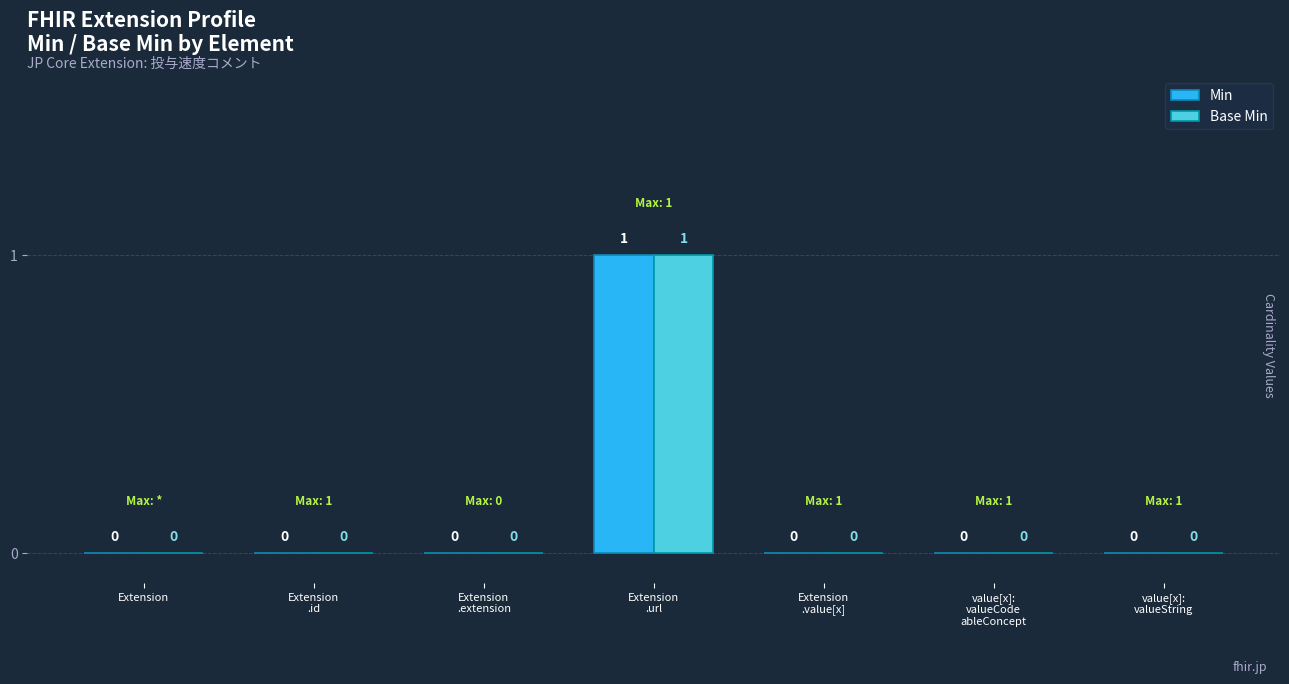

True or false: Base Min has a value of -1 at Extension
.id.

False